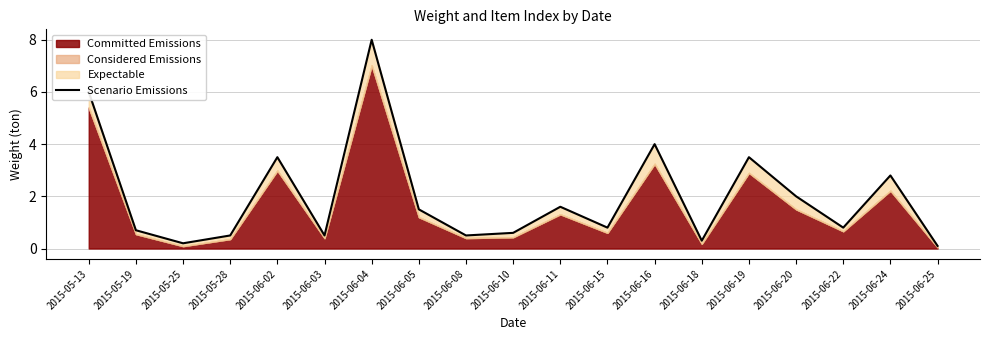

Where is the first local maximum?

2015-06-02